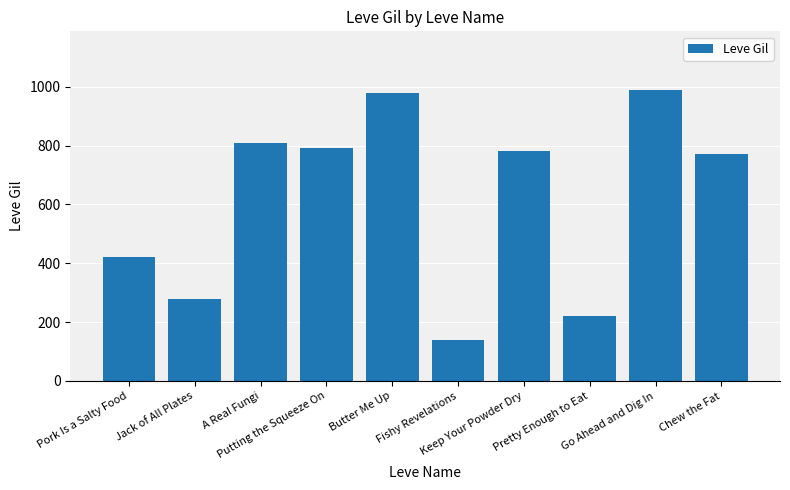

What is the label of the 2nd bar from the right?

Go Ahead and Dig In